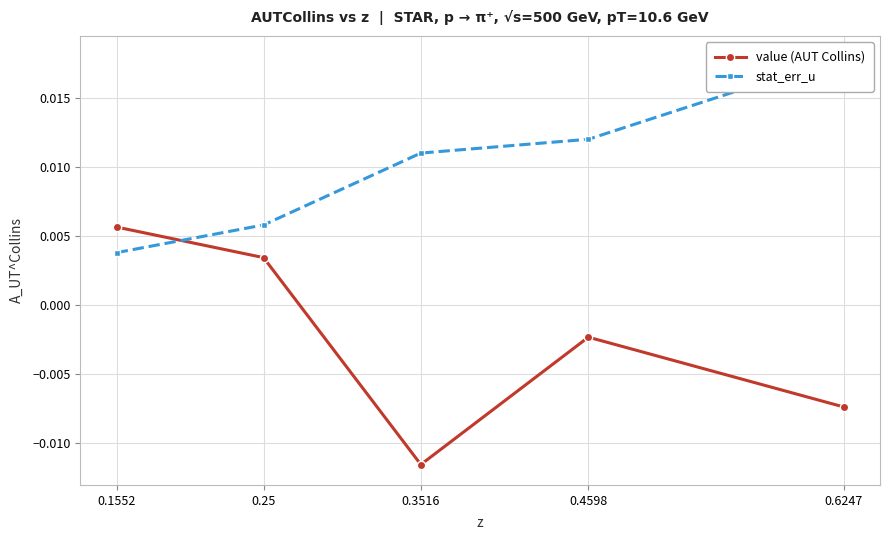

Does the chart display data point markers on the line(s)?

Yes